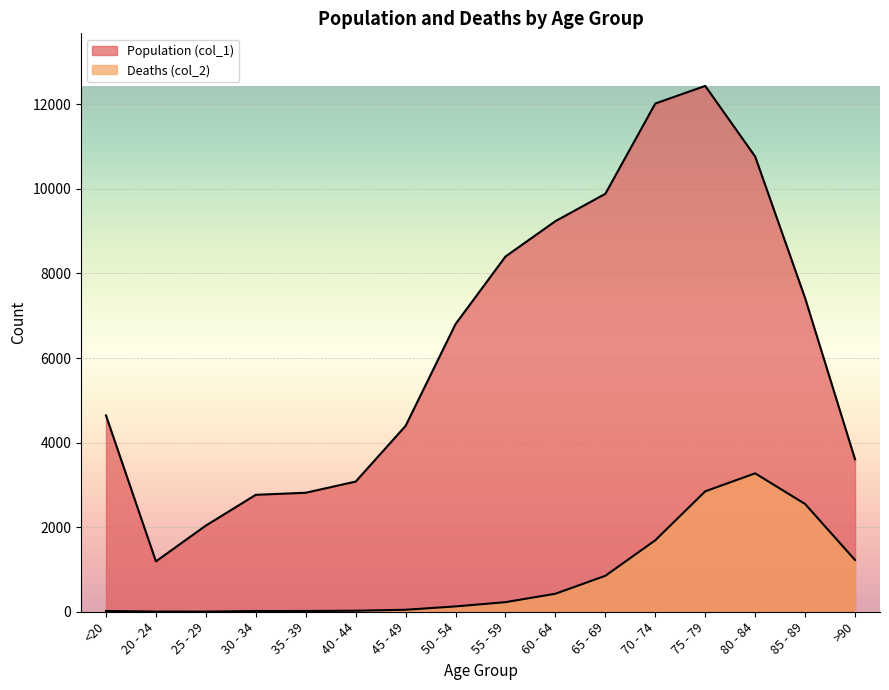

What is the spread (max minus min) of values at <20?

4623